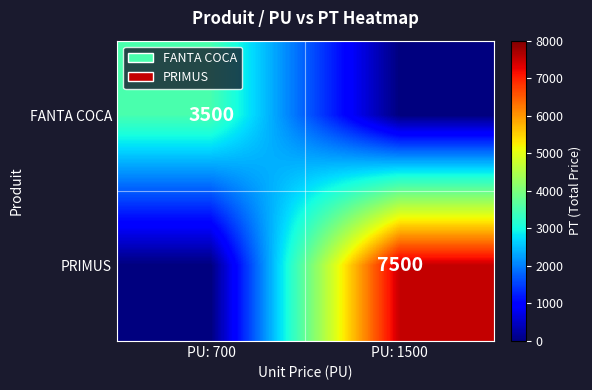

The value of FANTA COCA at PU: 700 is 3500. True or false?

True